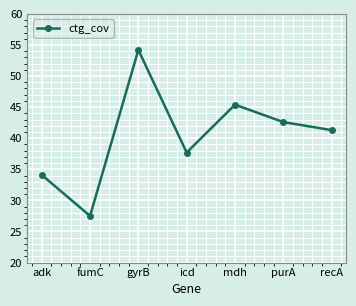

What is the label of the 1st point from the left?

adk